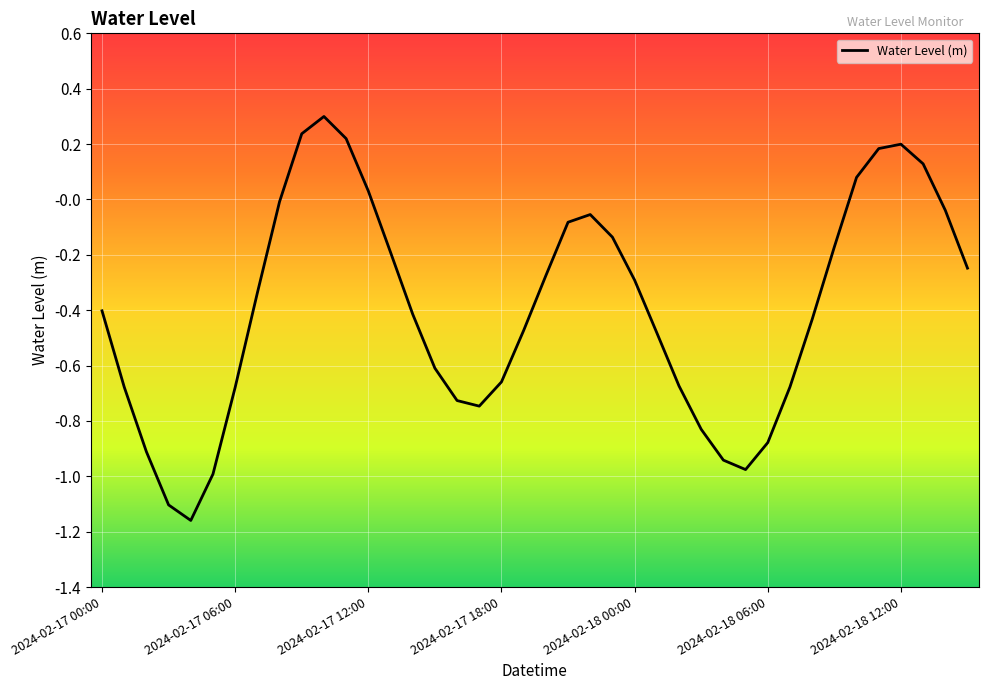

What is the greatest value displayed?

0.3